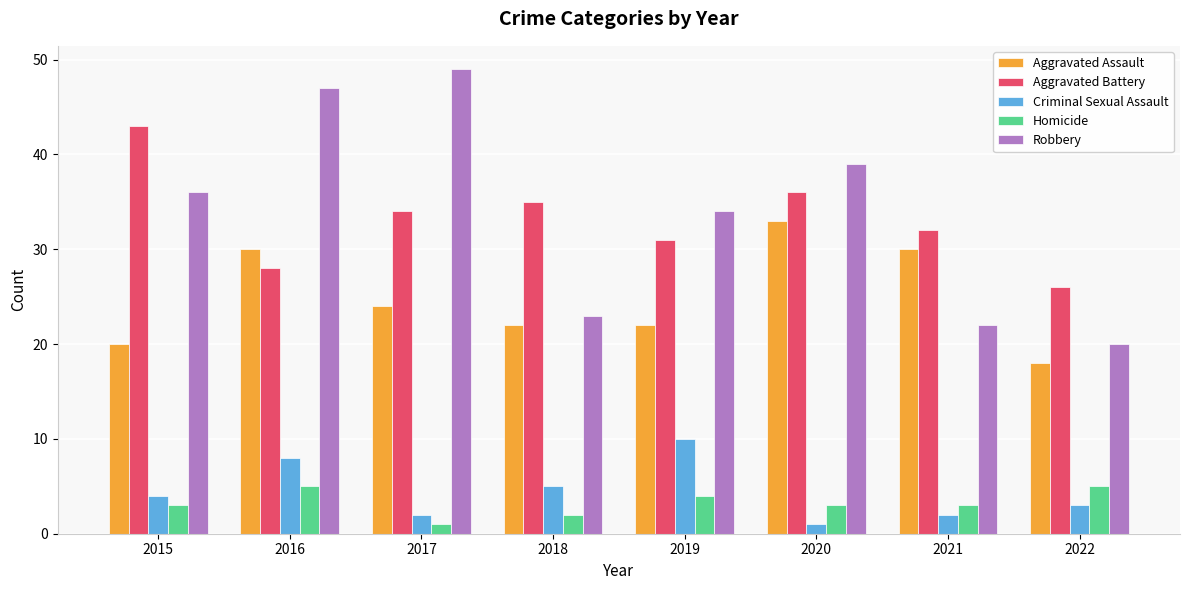

How many series are shown in this chart?

5